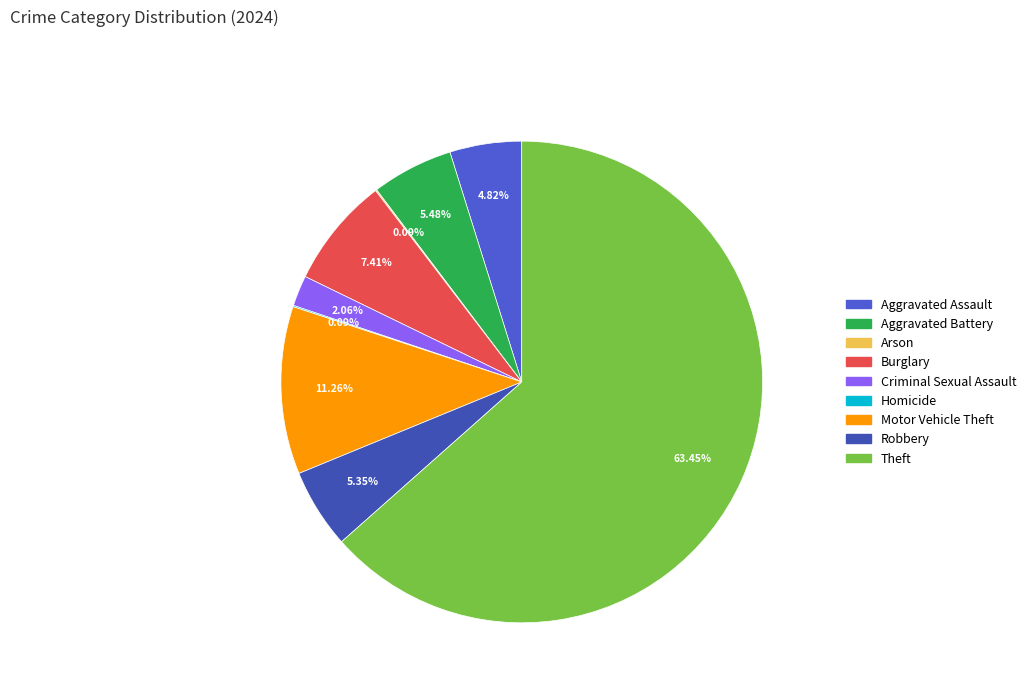

The Criminal Sexual Assault slice represents 12% of the pie. True or false?

False